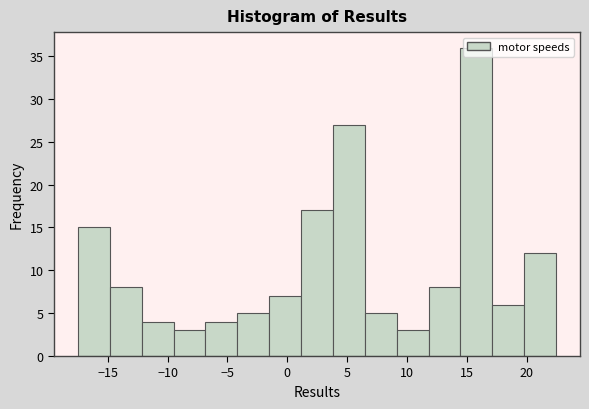

Reading left to right, list every bar in this chart as the range it spans on the x-axis followed by its height. Neither the bar edges nor the heights are printed on the chart, so give them approximately, as read against the axes.

-17.5 to -15.0: 15
-15.0 to -12.0: 8
-12.0 to -9.5: 4
-9.5 to -7.0: 3
-7.0 to -4.0: 4
-4.0 to -1.5: 5
-1.5 to 1.0: 7
1.0 to 4.0: 17
4.0 to 6.5: 27
6.5 to 9.0: 5
9.0 to 12.0: 3
12.0 to 14.5: 8
14.5 to 17.0: 36
17.0 to 20.0: 6
20.0 to 22.5: 12